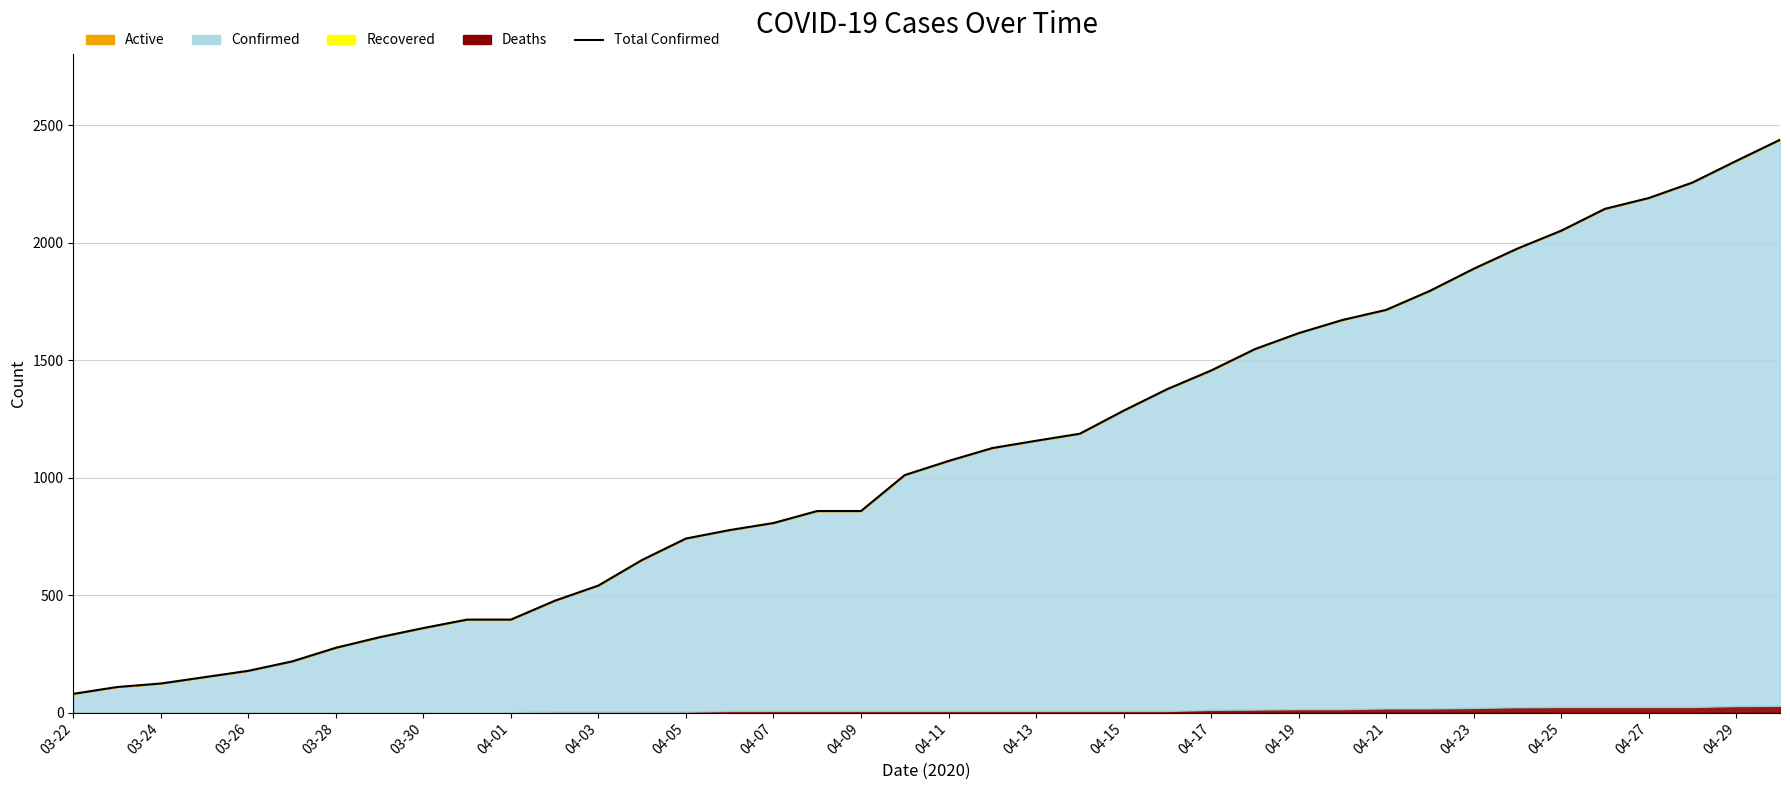

Reading left to right, transcribe all the data shown in this chart.

80	109	124	151	178	218	276	321	360	396	396	476	541	650	741	777	807	858	858	1011	1071	1126	1157	1187	1285	1377	1456	1547	1615	1671	1714	1795	1889	1975	2051	2144	2190	2256	2348	2438